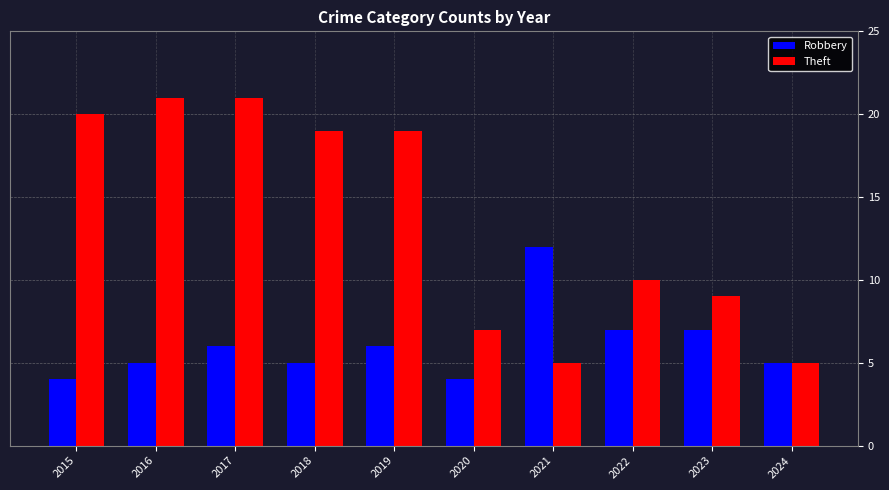

What are all the series names shown in the legend?

Robbery, Theft